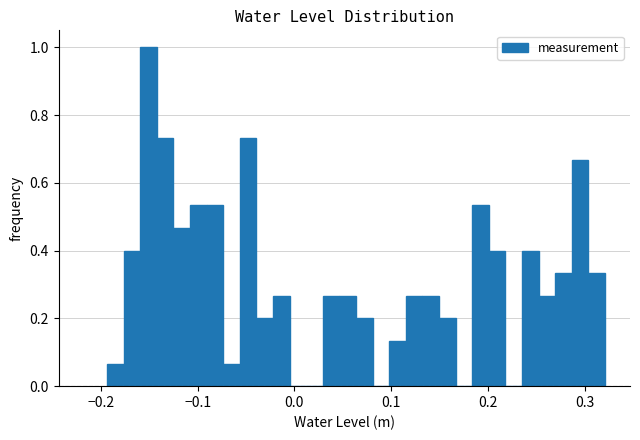

Read against the x-axis, roughly where is the centre of the tallest bar?

-0.15